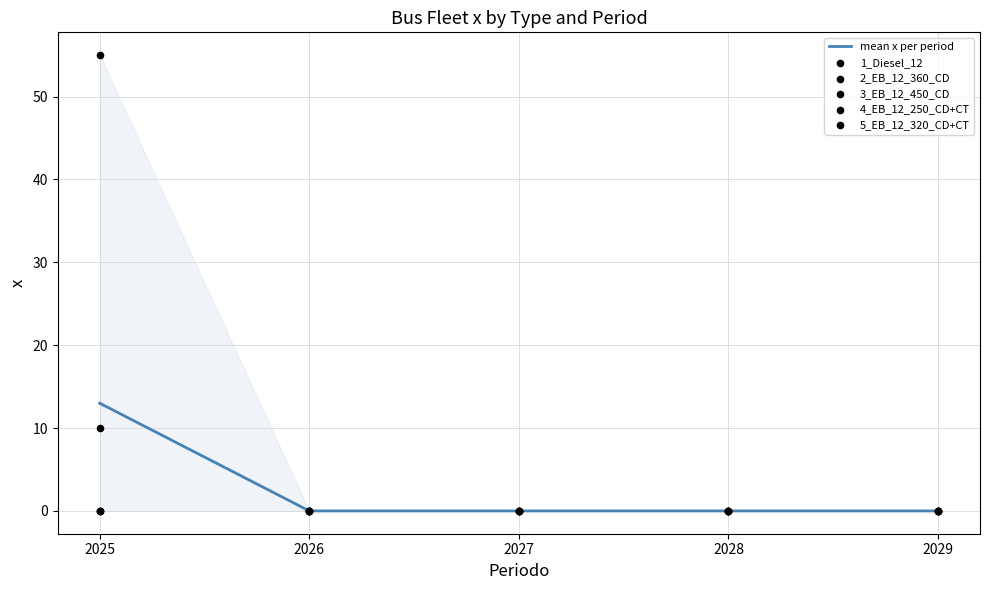

At how many categories does at least one series exceed 28?

1